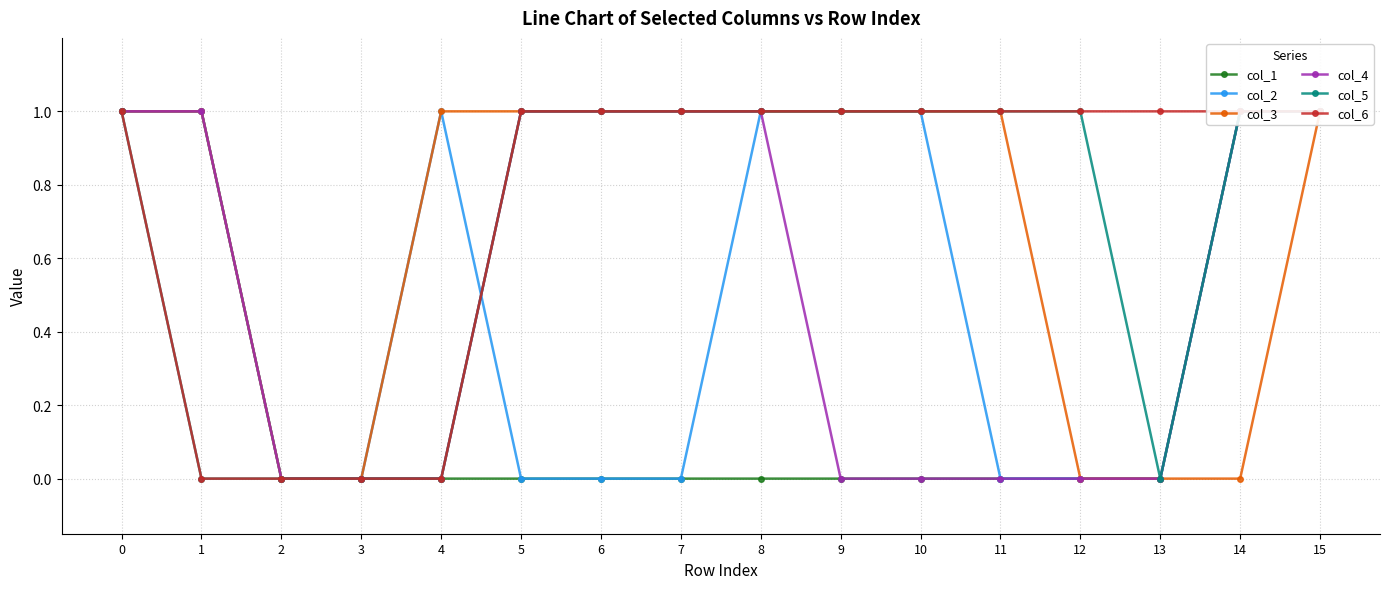

Count the number of categories in the chart.

16